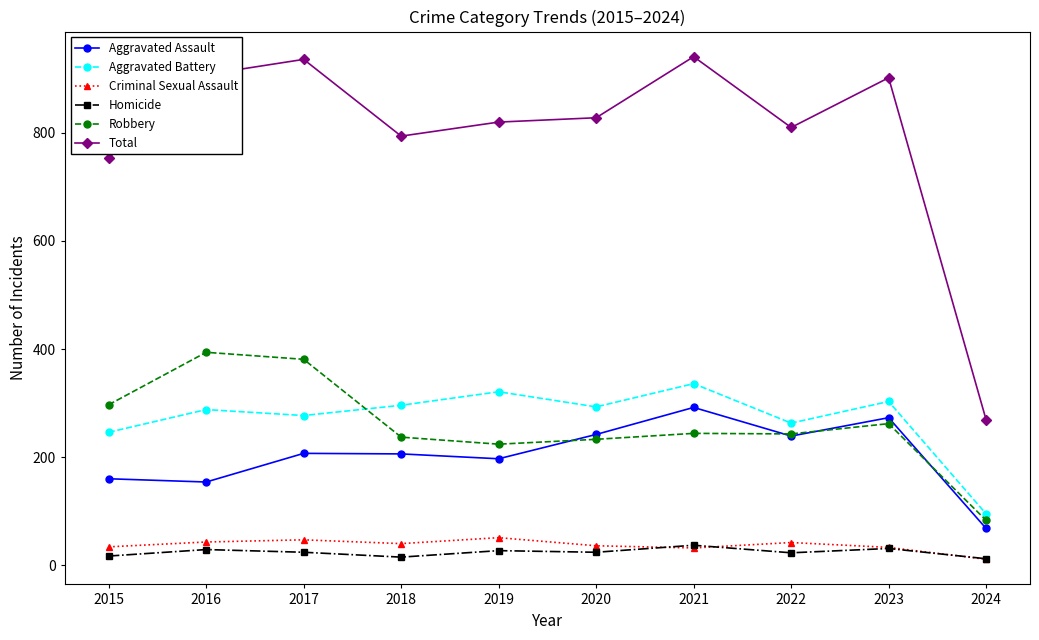

Does the chart display data point markers on the line(s)?

Yes